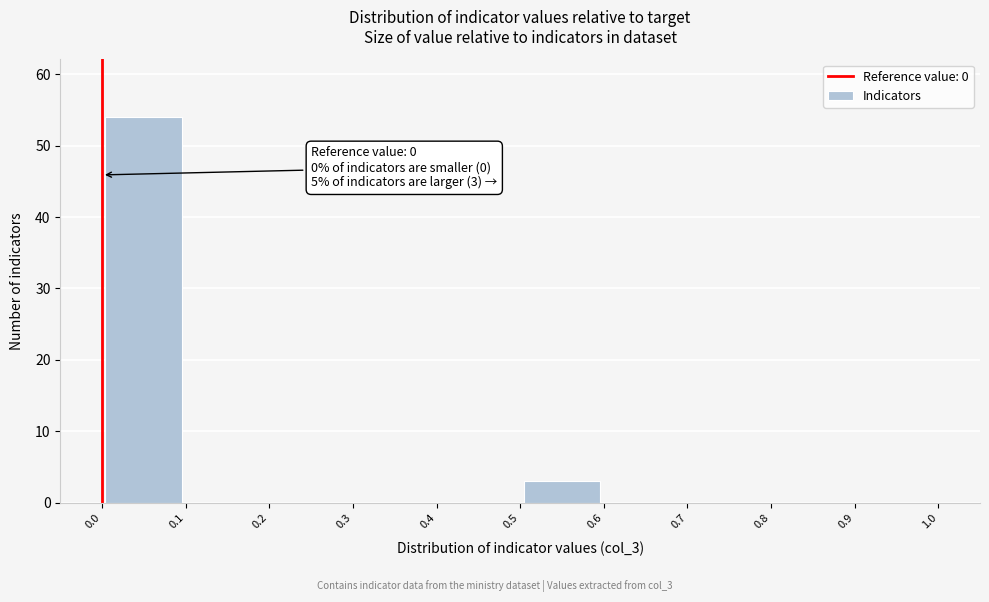

Over which range of the x-axis is the bar tallest?

0.0 to 0.1